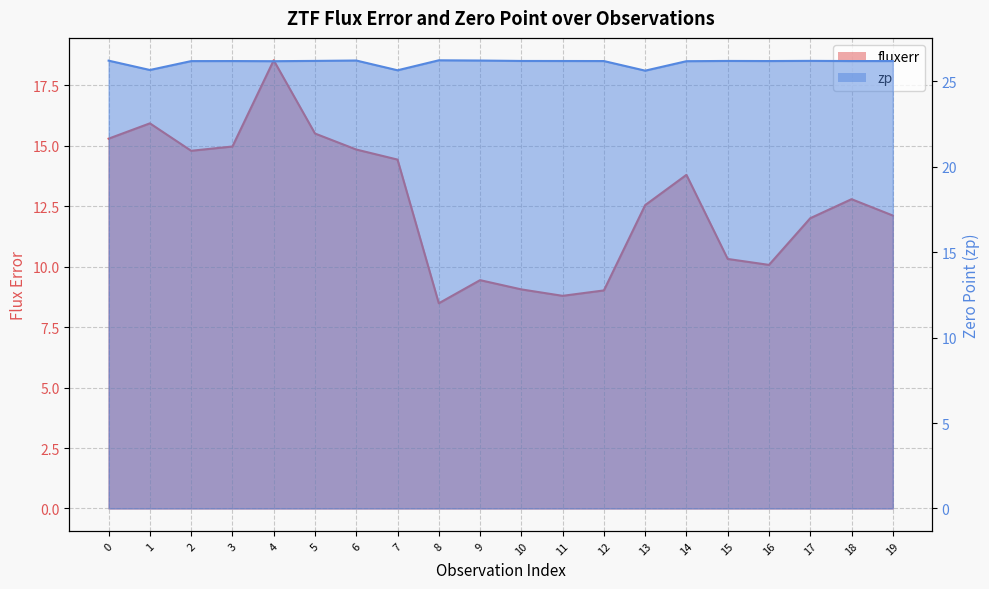

Reading left to right, transcribe all the data shown in this chart.

fluxerr: 0=15.3	1=15.9	2=14.8	3=15.0	4=18.5	5=15.5	6=14.8	7=14.4	8=8.5	9=9.4	10=9.1	11=8.8	12=9.0	13=12.5	14=13.8	15=10.3	16=10.1	17=12.0	18=12.8	19=12.1
zp: 0=26.2	1=25.7	2=26.2	3=26.2	4=26.2	5=26.2	6=26.2	7=25.6	8=26.2	9=26.2	10=26.2	11=26.2	12=26.2	13=25.6	14=26.2	15=26.2	16=26.2	17=26.2	18=26.2	19=26.2